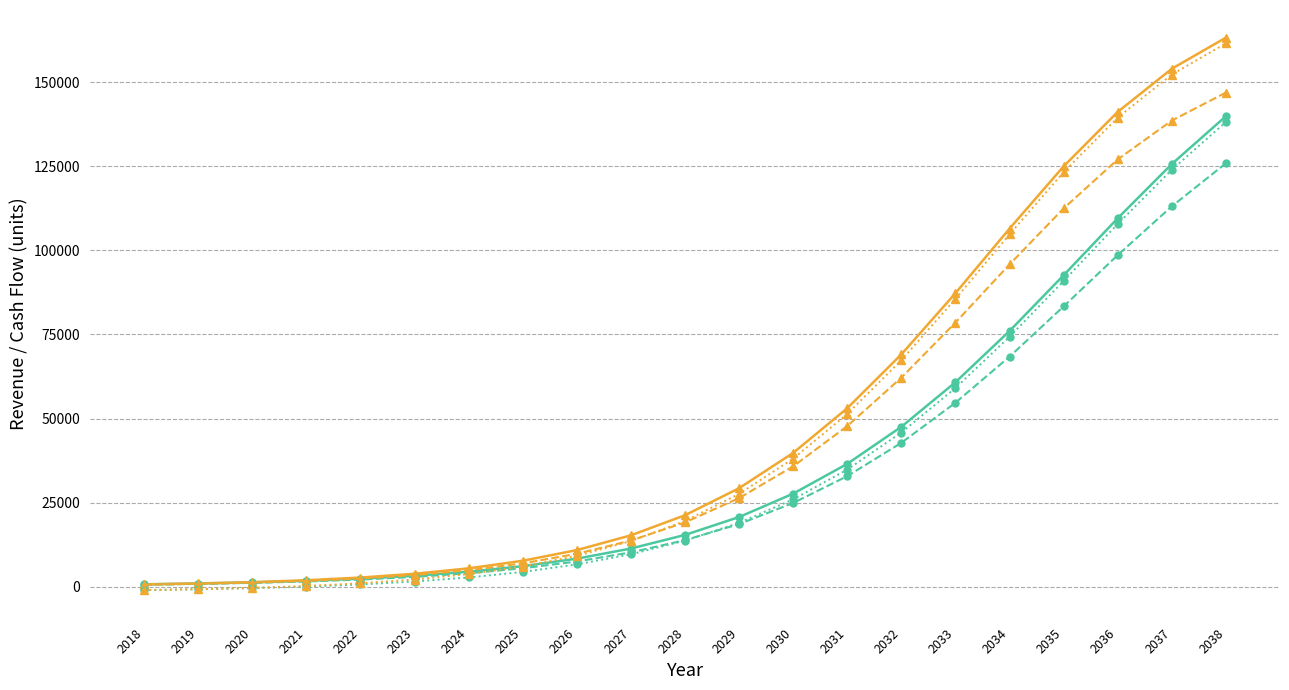

At which category is the sum across all series the highest?

2038